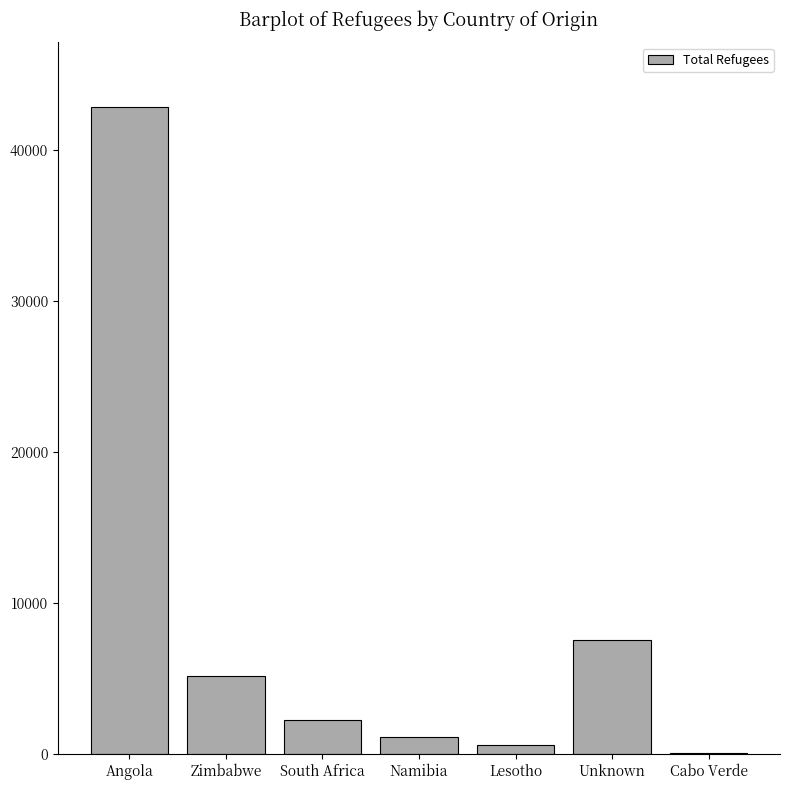

Is it true that the value at South Africa is 2290?

True